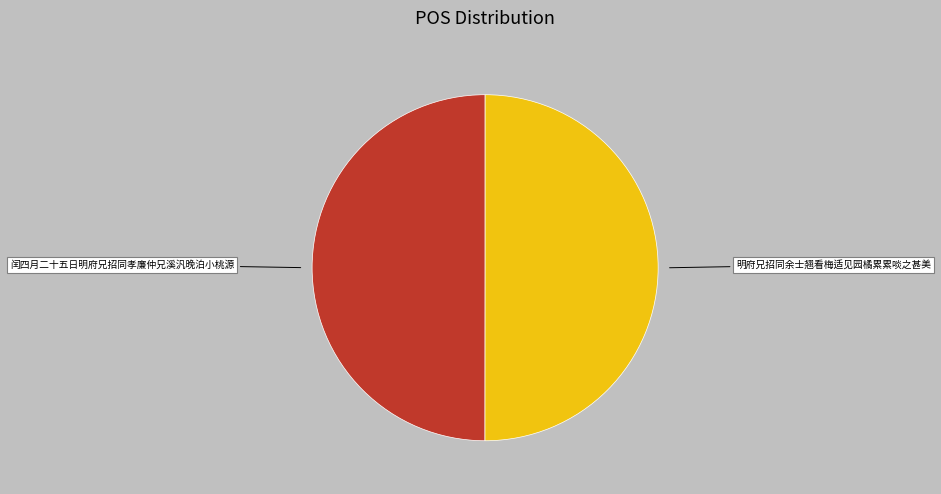

How many slices are in this pie chart?

2